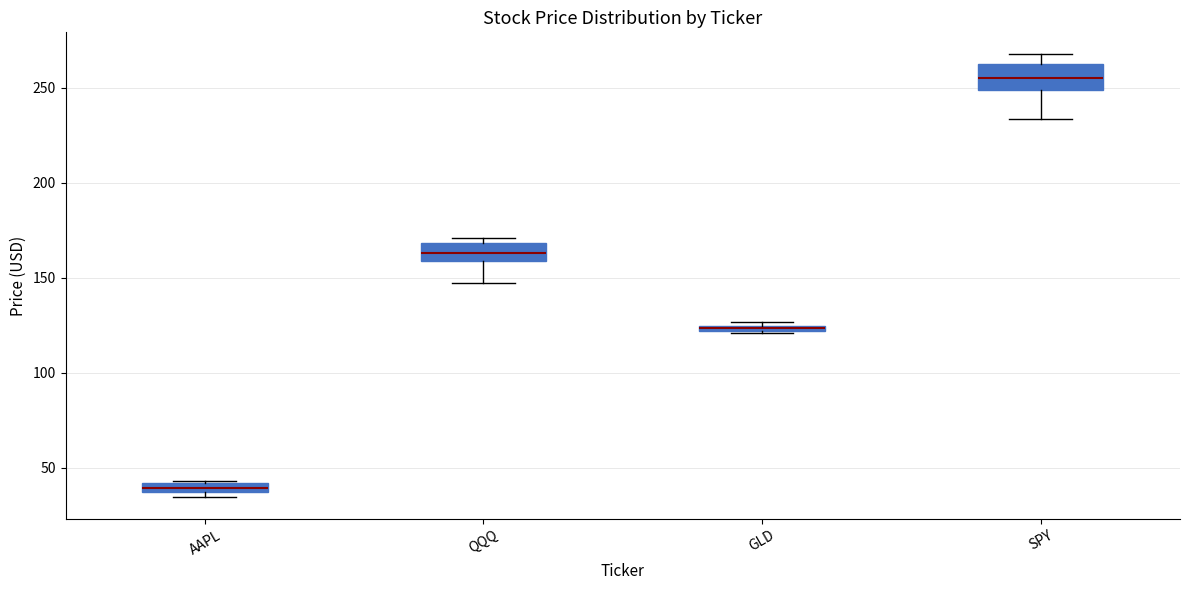

Which box's median line is the lowest?

AAPL